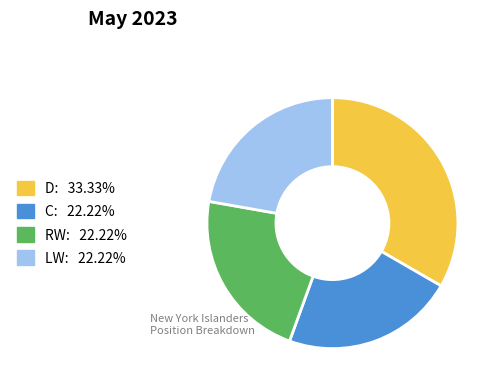

Which category has the biggest portion of the pie?

D